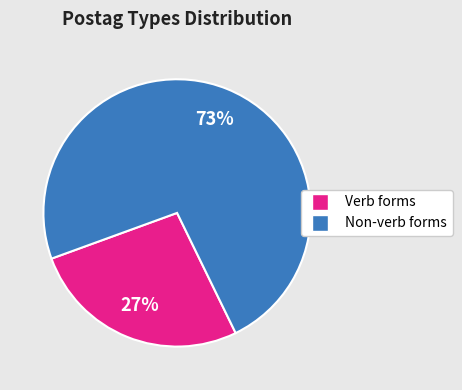

Is there any slice that represents more than half of the pie?

Yes